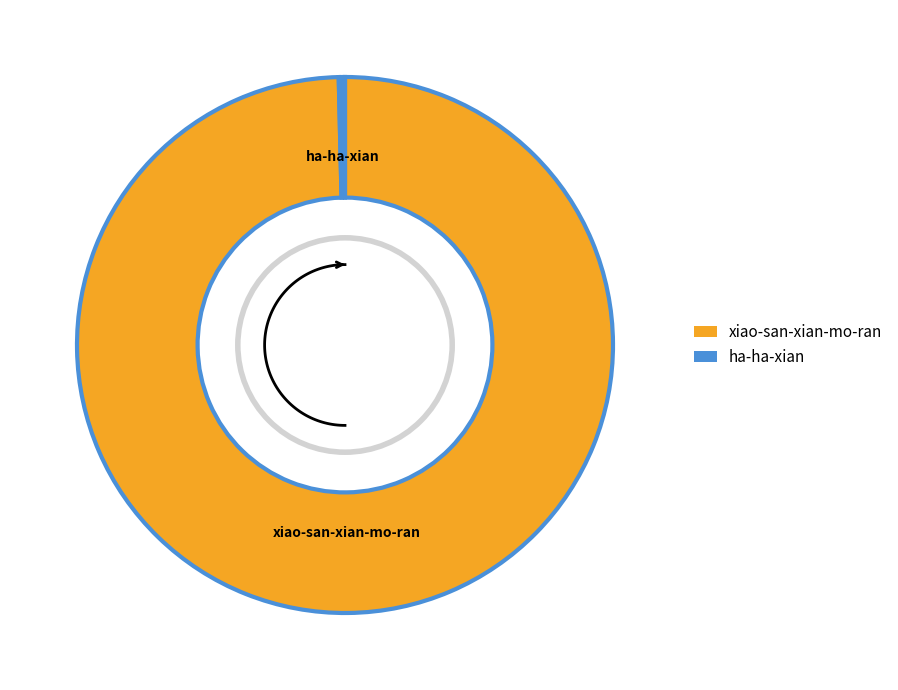

Which category accounts for the majority?

xiao-san-xian-mo-ran